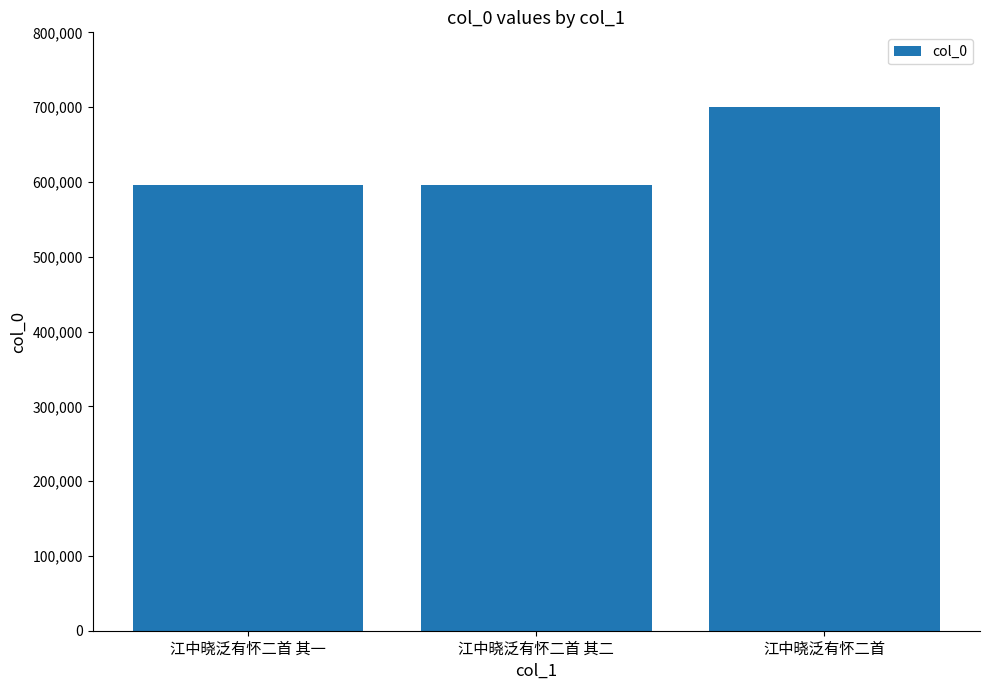

True or false: the data shows 982333 at 江中晓泛有怀二首 其一.

False